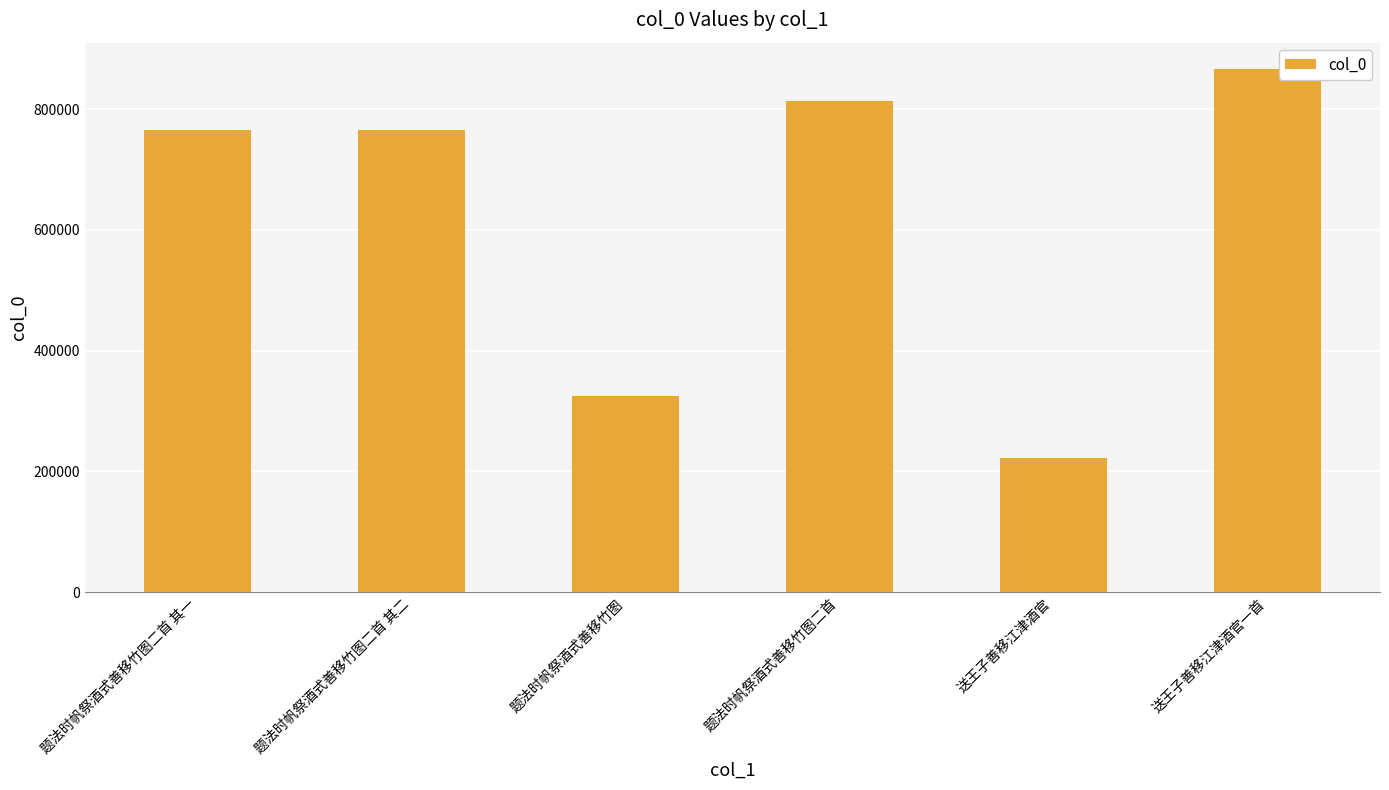

What is the label of the 1st bar from the right?

送王子善移江津酒官一首